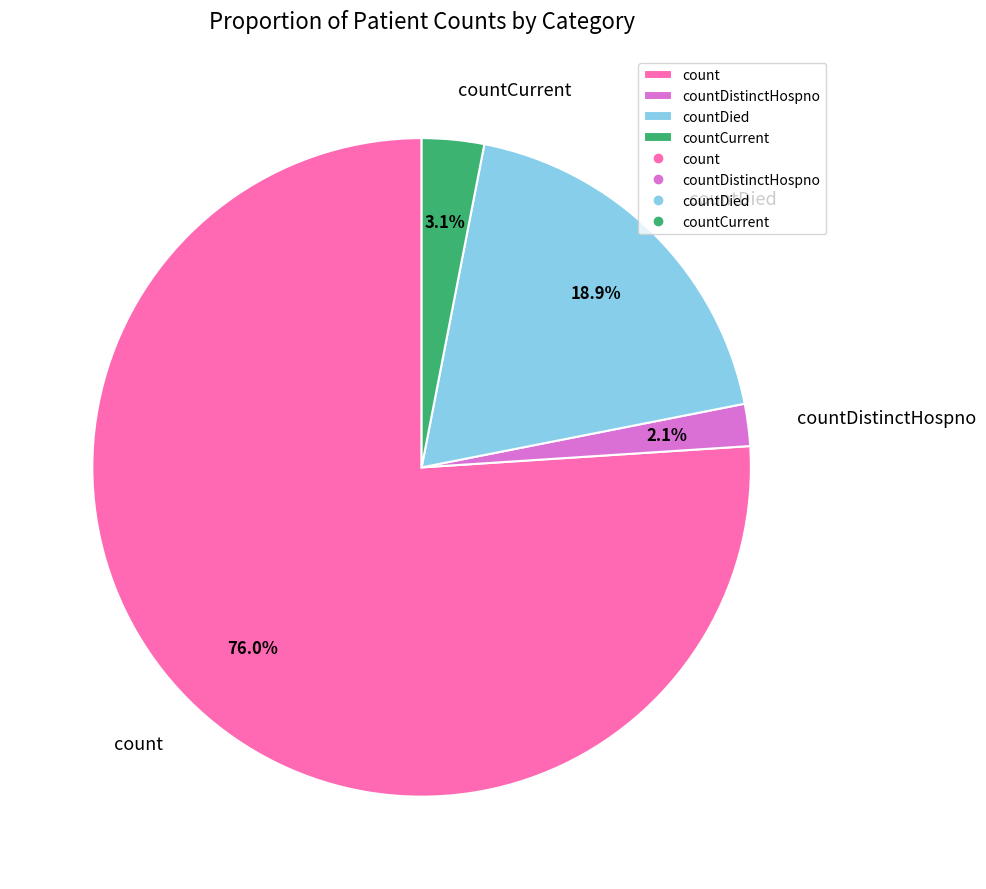

How many slices are in this pie chart?

4